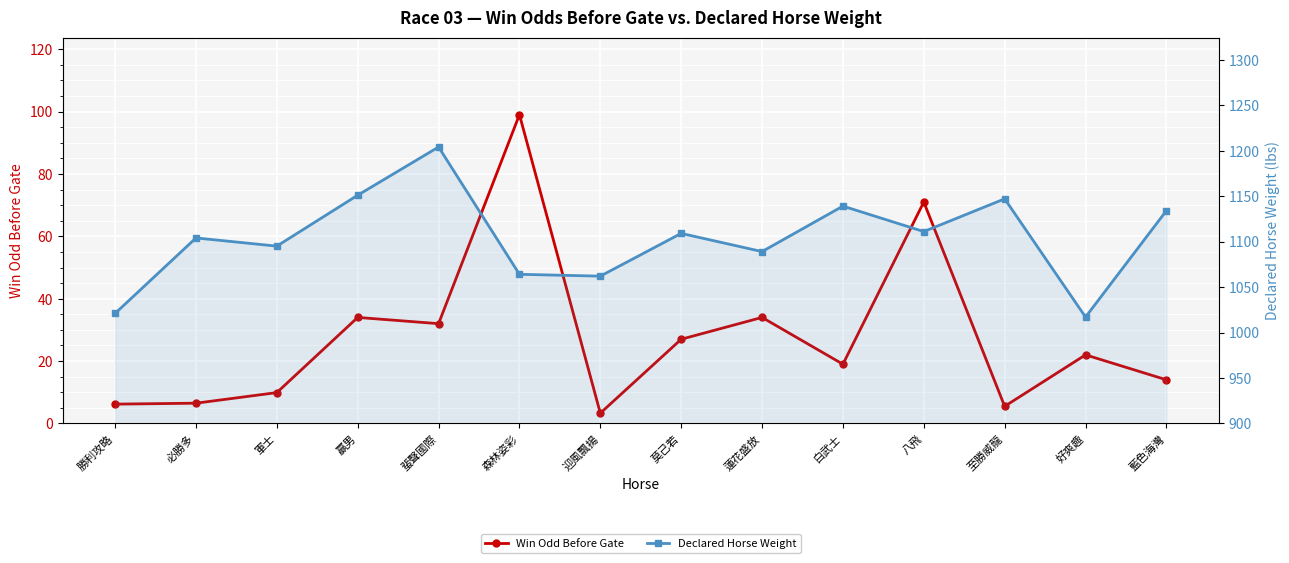

How many data points in Declared Horse Weight are above 1109?

6